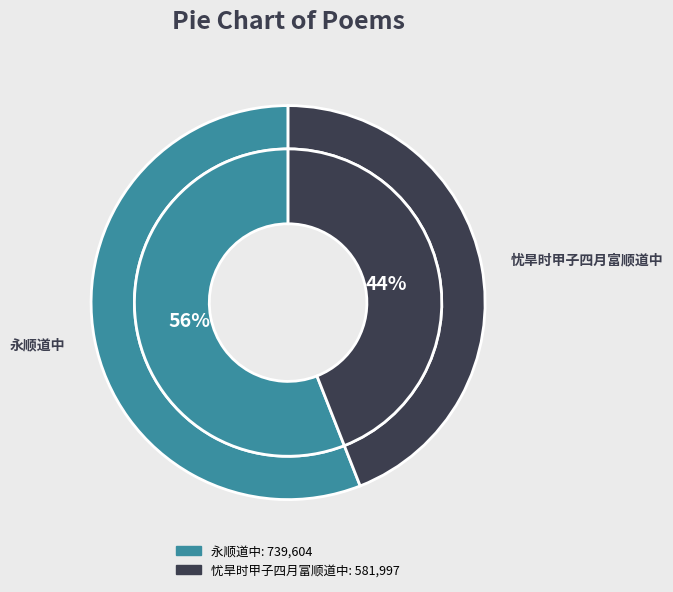

What is the change in value from 永顺道中 to 忧旱时甲子四月富顺道中?

-157607